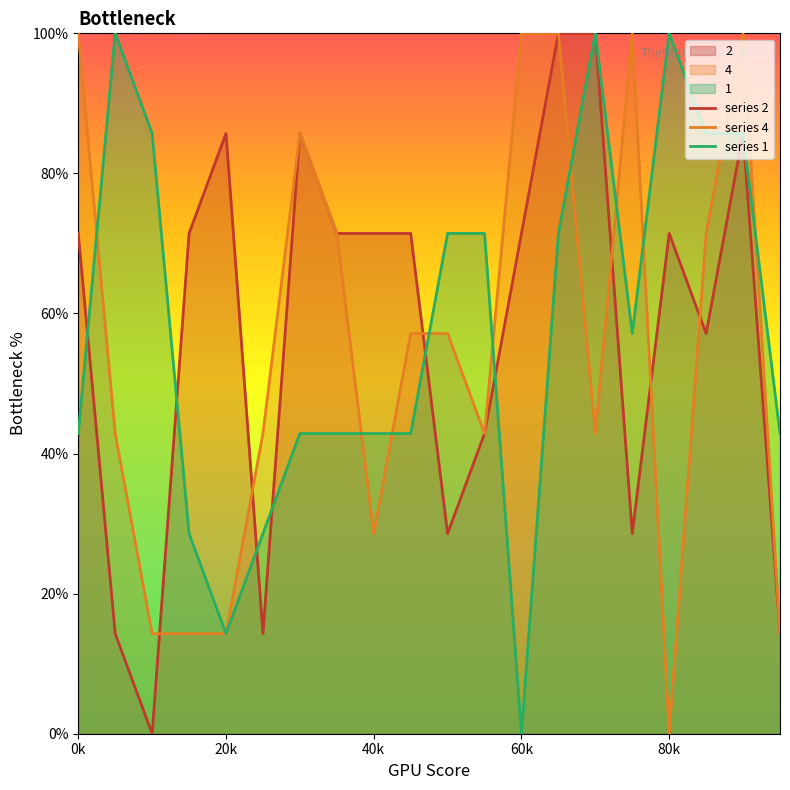

At 0k, list the series in order from smallest to largest.

series 1, series 2, series 4